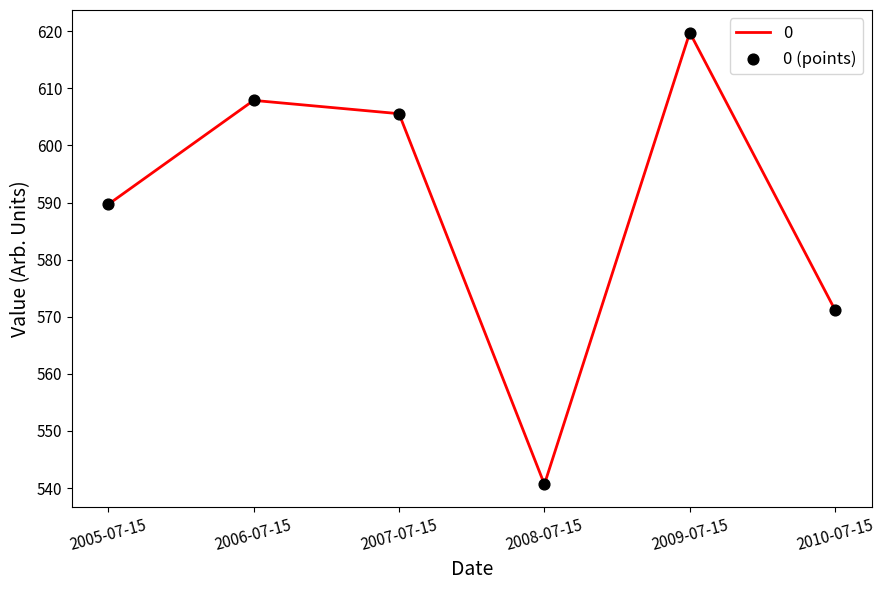

Which has a higher value, 2009-07-15 or 2010-07-15?

2009-07-15